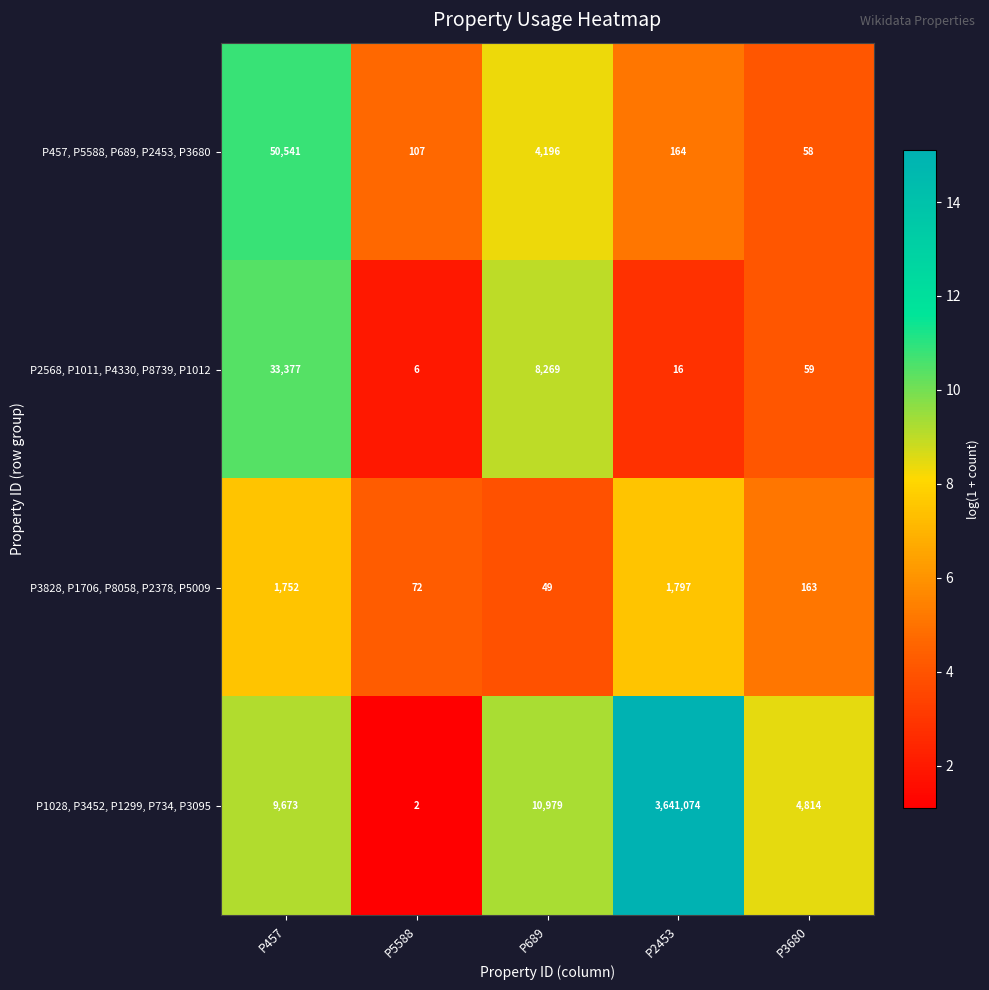

The value of P3828, P1706, P8058, P2378, P5009 at P5588 is 17. True or false?

False